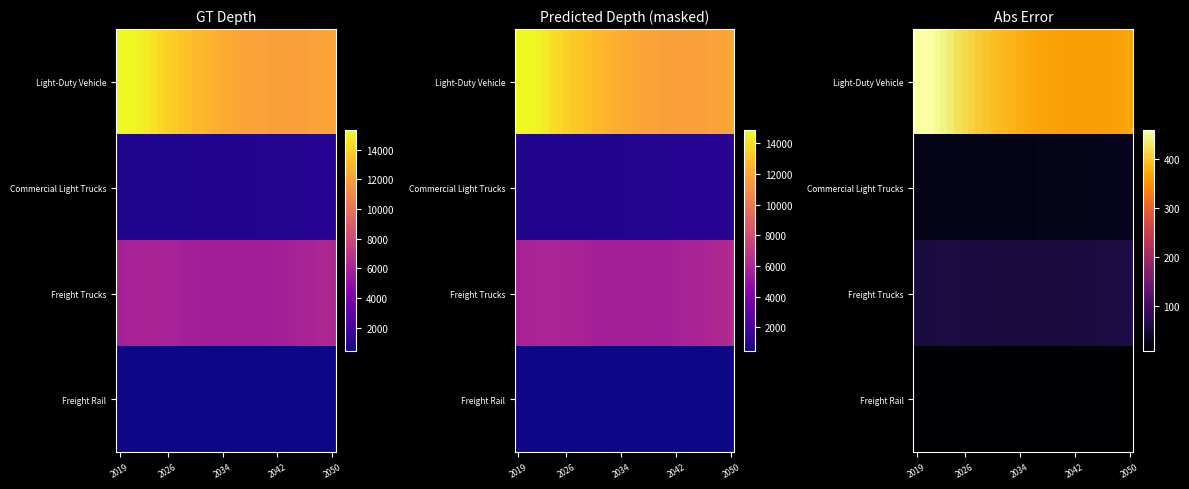

Between 28 and 30, which series saw the biggest shift?

row_0